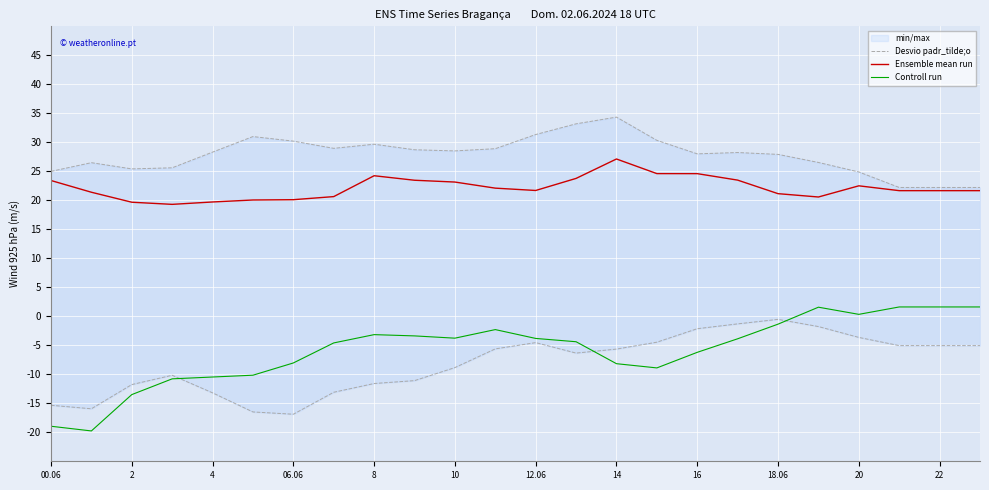

Is it true that Controll run equals -2.8 at 06.06?

False